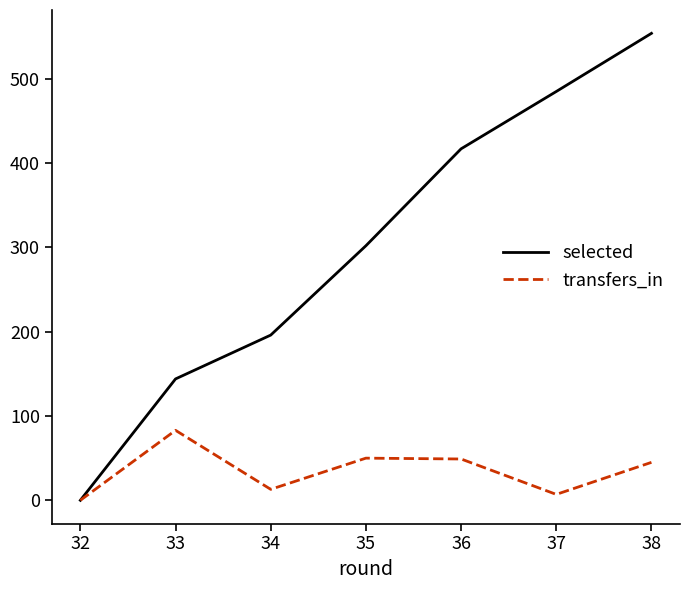

Where is selected nearest to the value 277?

35